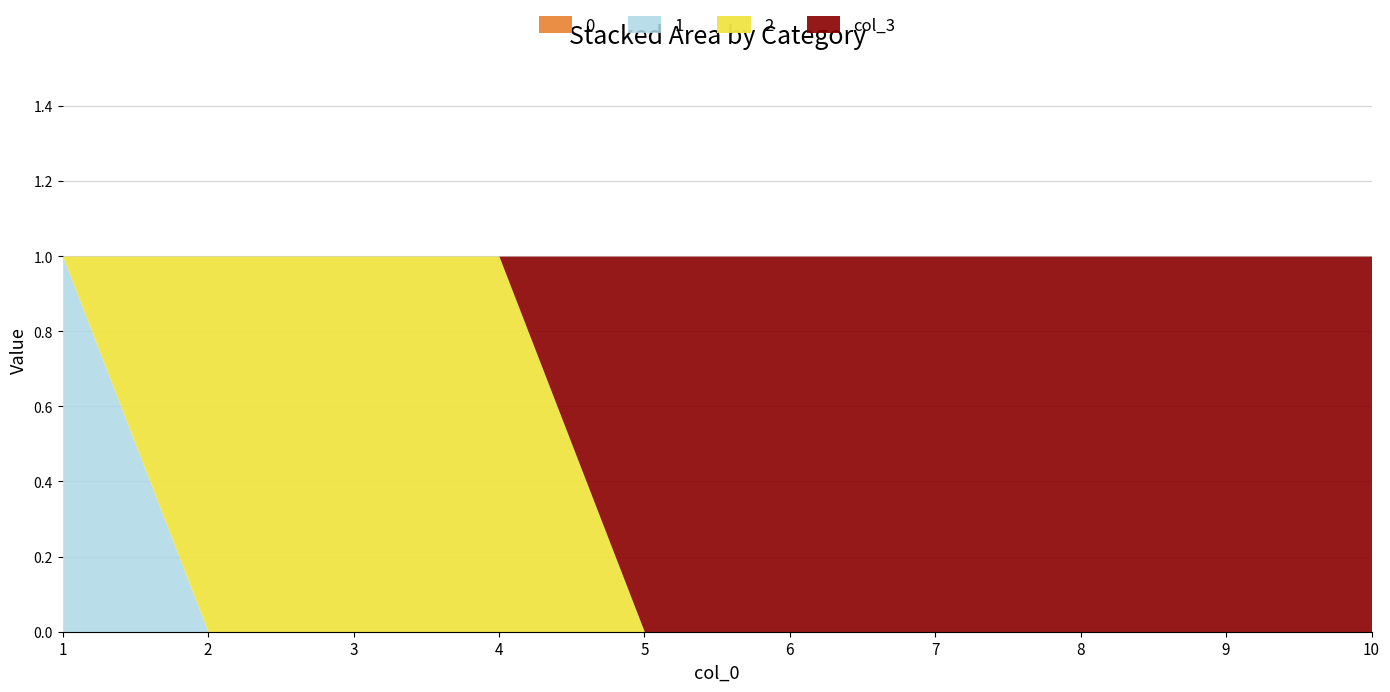

What is the difference between the second highest and second lowest values in the 2 series?

1